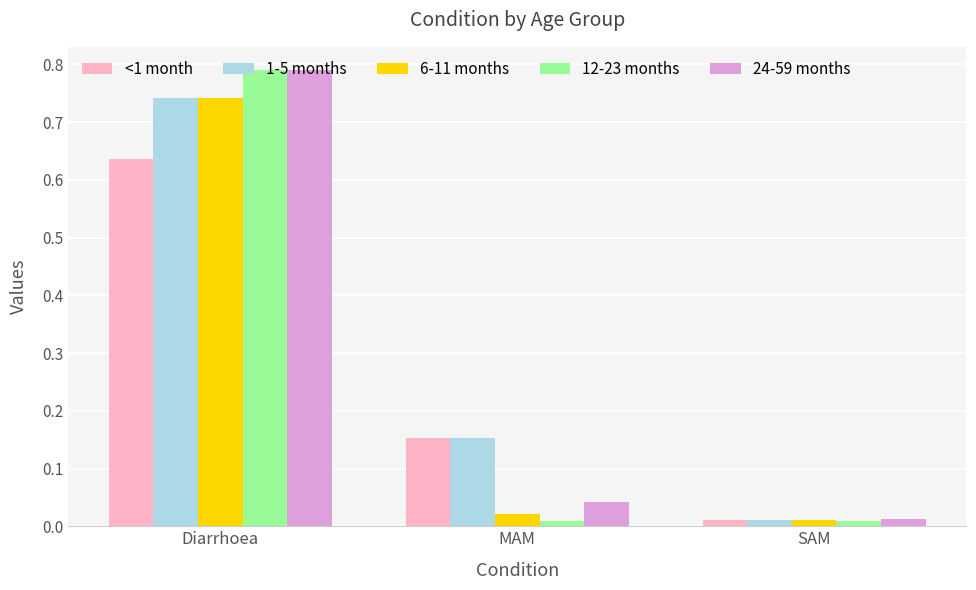

Which series changed the most between Diarrhoea and MAM?

12-23 months